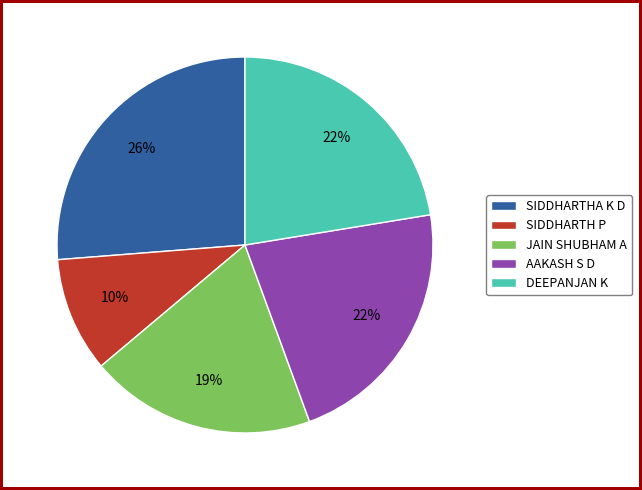

To the nearest percent, what portion does SIDDHARTHA K D represent?

26%